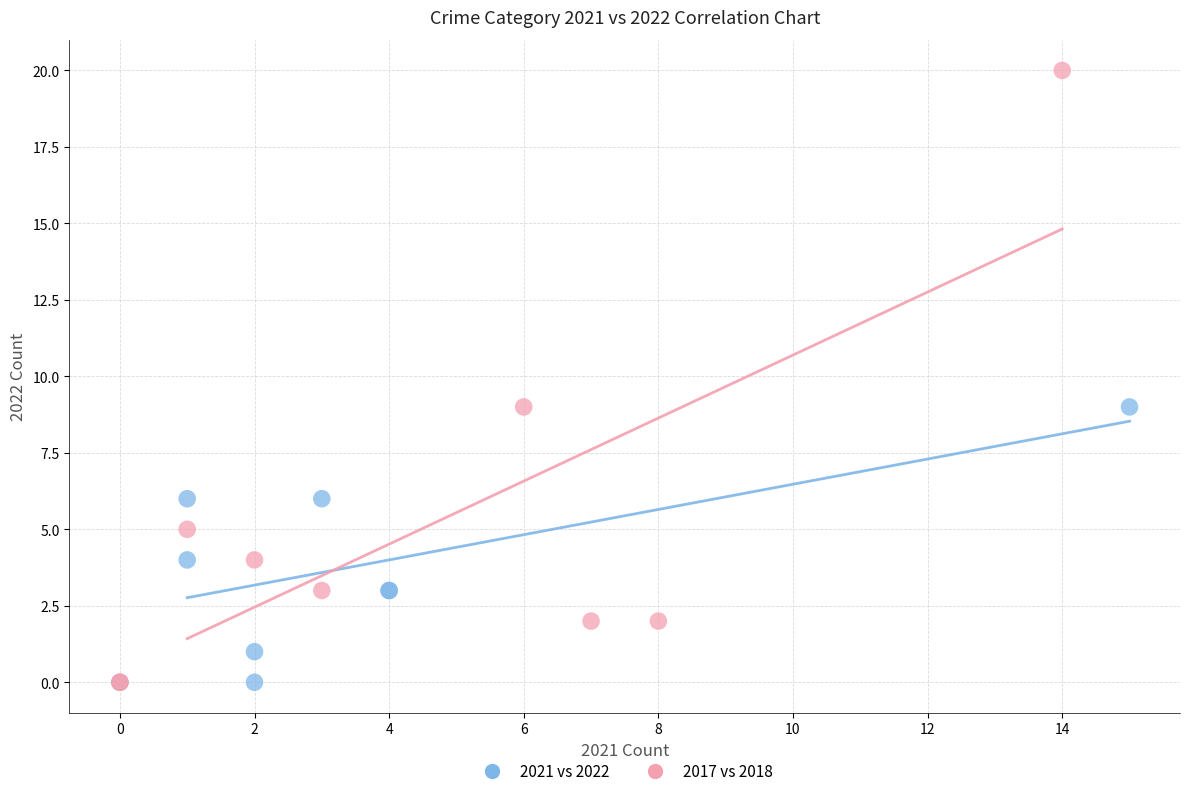

Which series contains the highest Y value?

2017 vs 2018